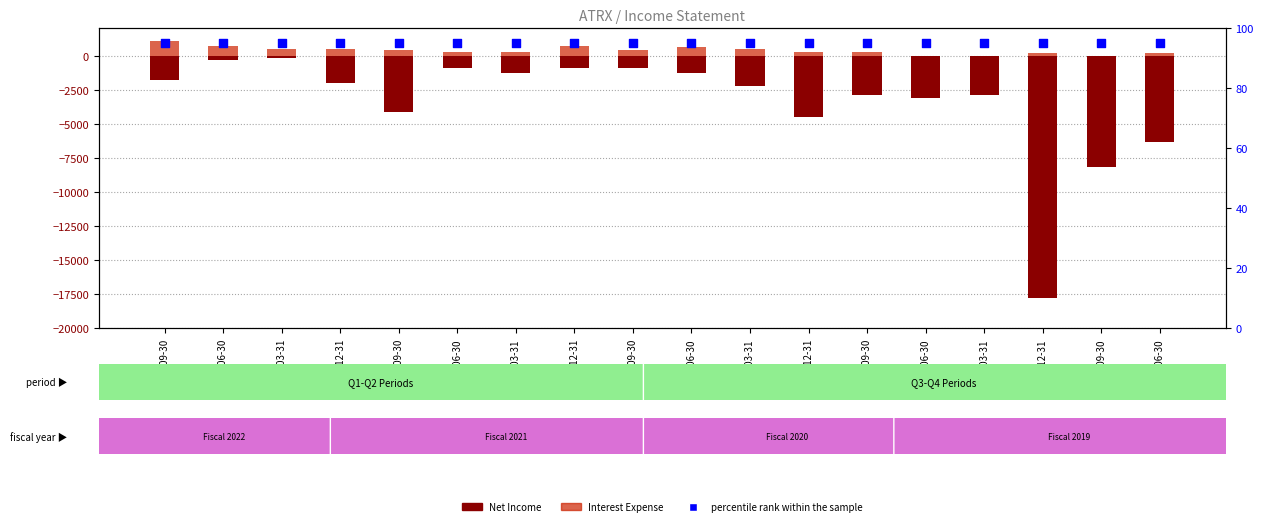

At which category is the sum across all series the highest?

2022-06-30